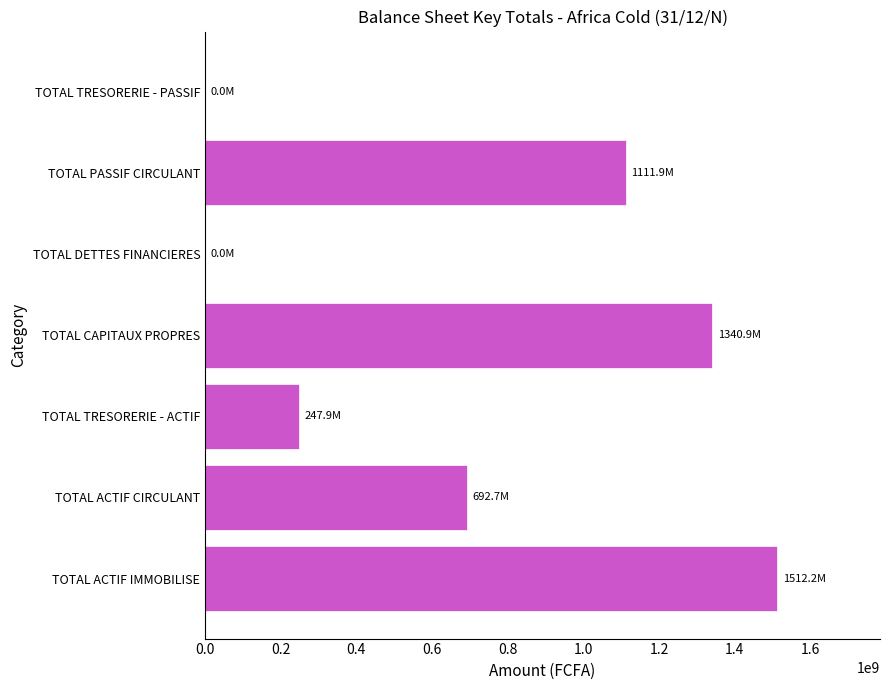

What is the maximum value shown in the chart?

1512192786